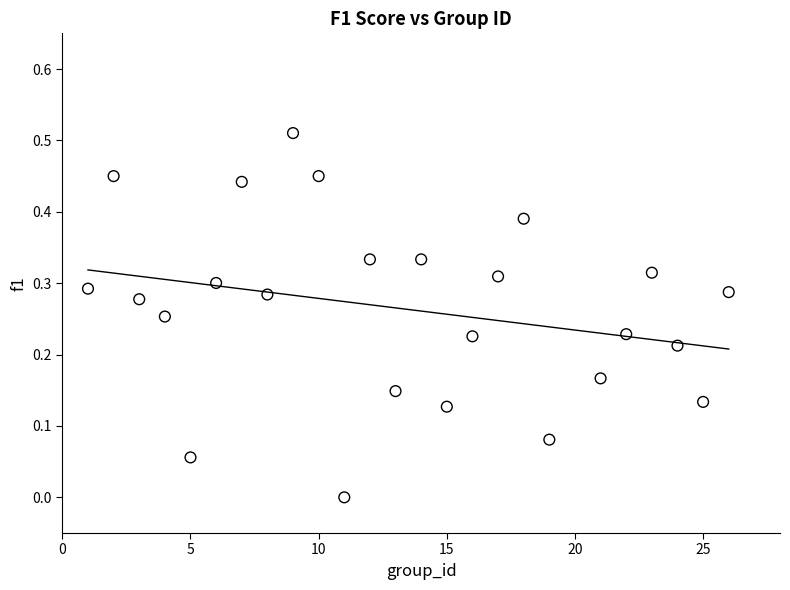

What is the range of X values (max minus min)?

25.0